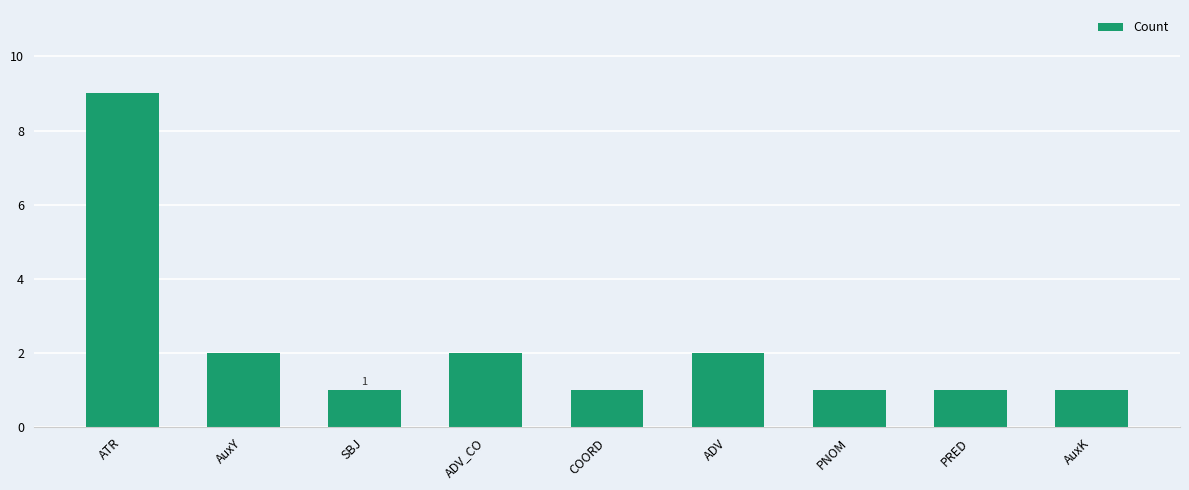

What position from the right is SBJ?

7